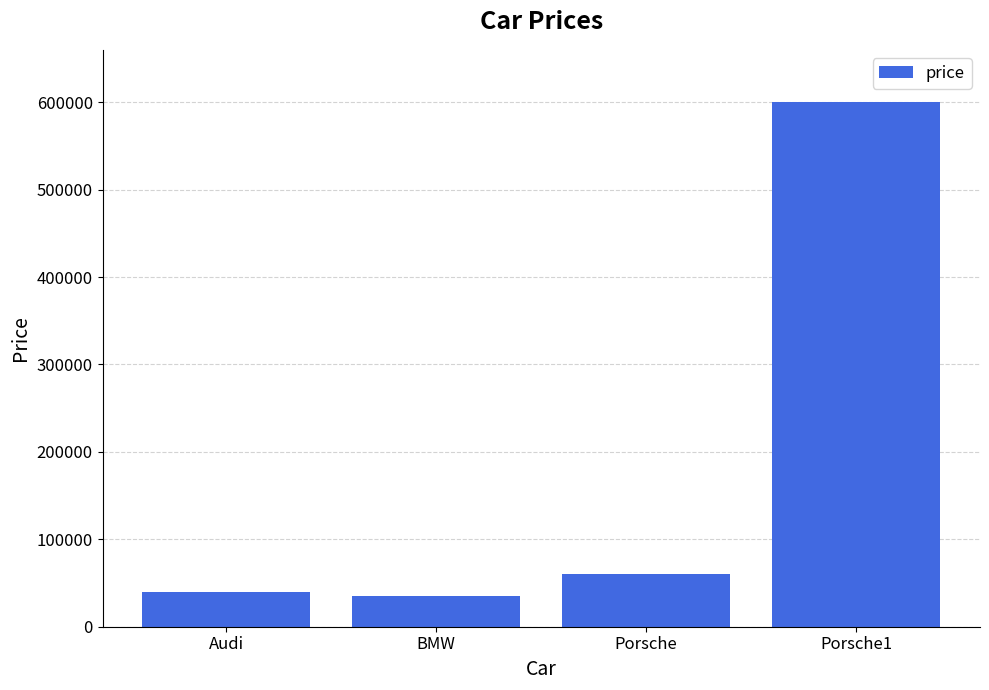

What is the difference between the values at BMW and Porsche1?

565001